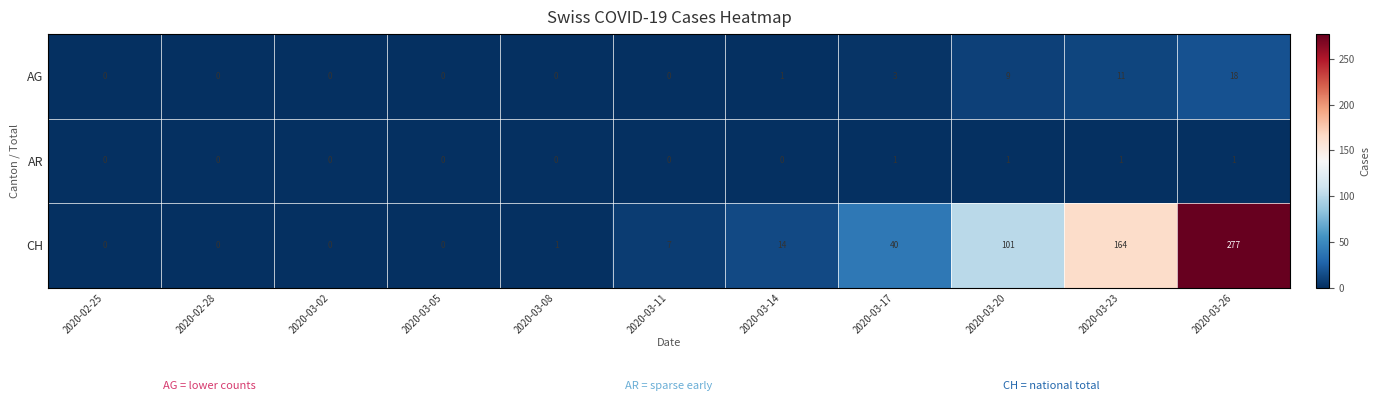

List the series in order of their peak value, lowest first.

AR, AG, CH